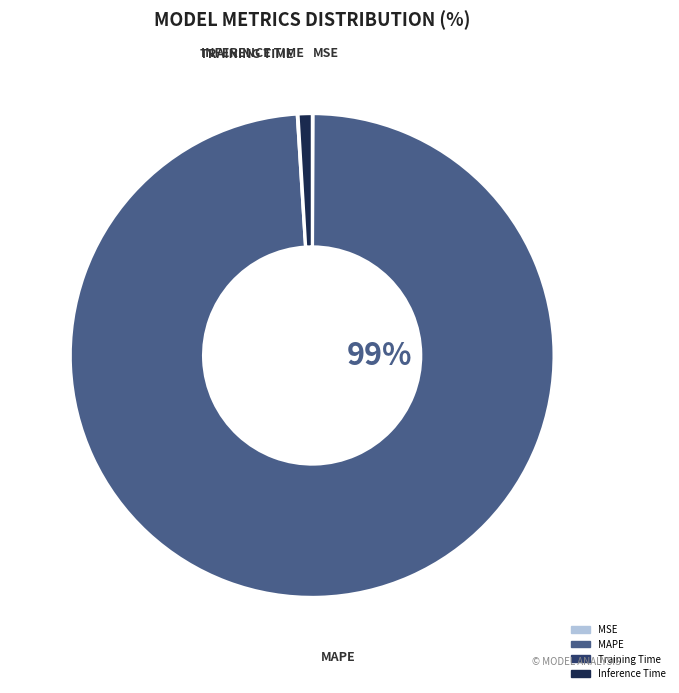

Which category accounts for the majority?

MAPE